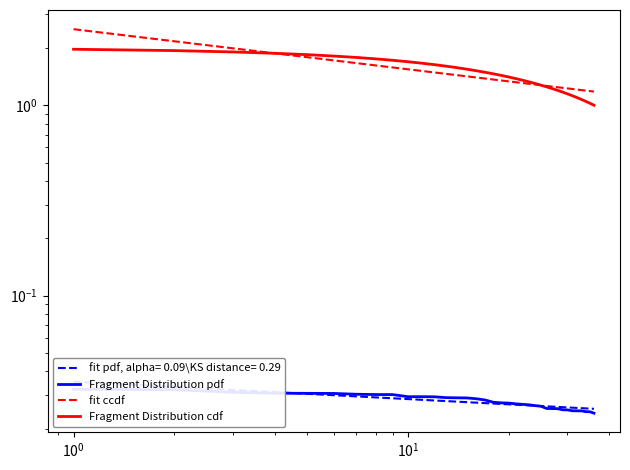

Is this an area chart (filled region under the line)?

No